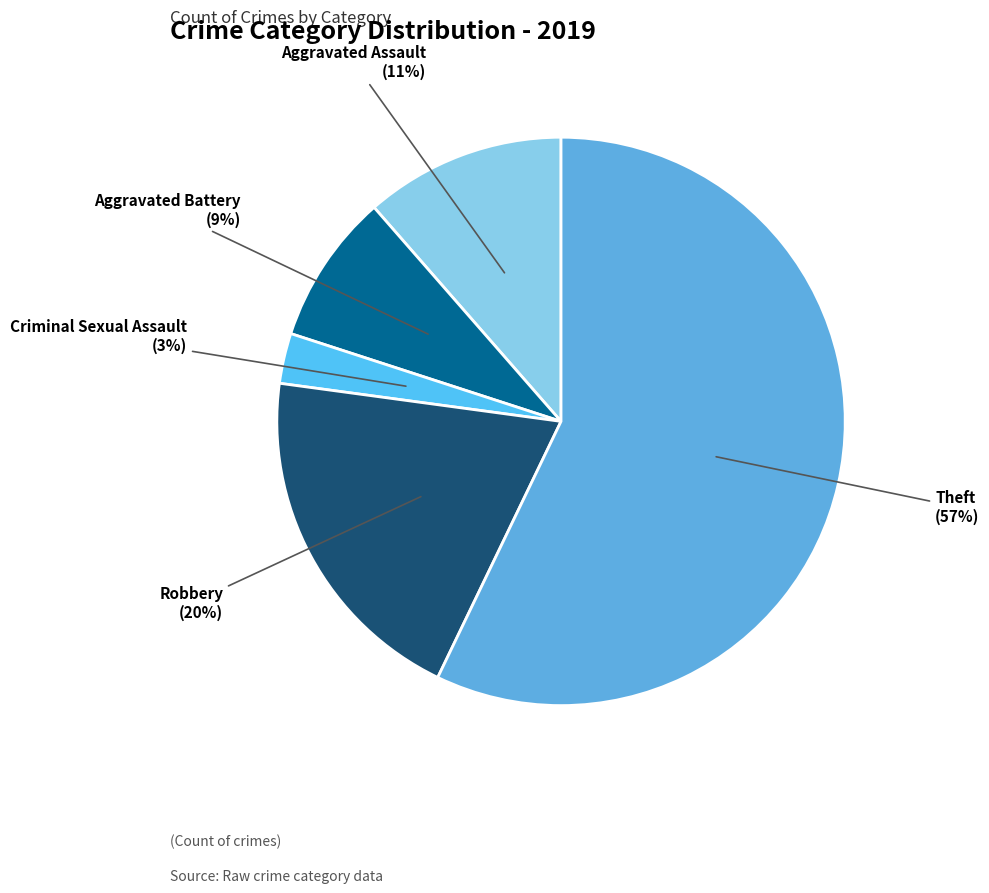

To the nearest percent, what percentage of the pie is Theft?

57%